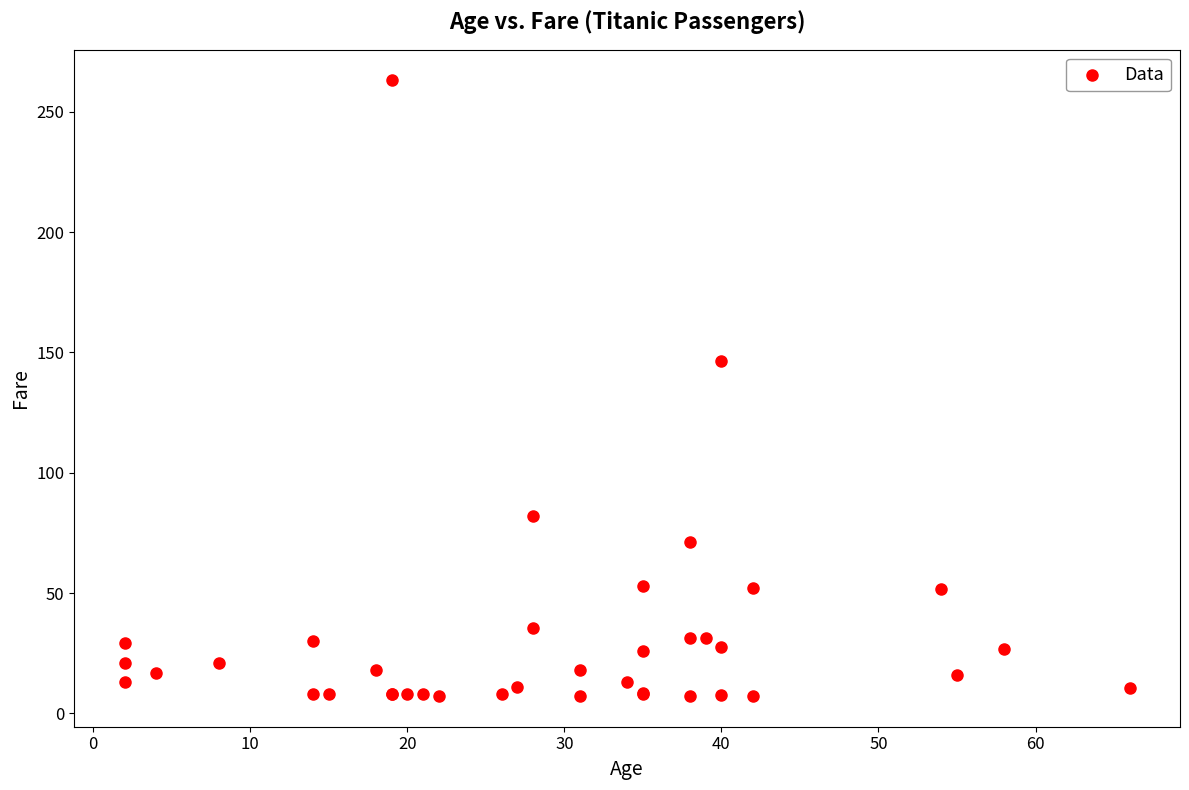

What Y value in the scatter plot is closest to 135?

146.5